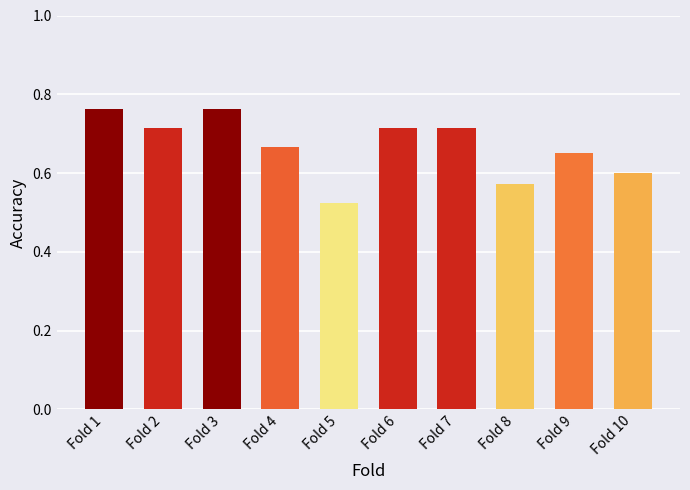

Count the values in the range 0 to 1.

10